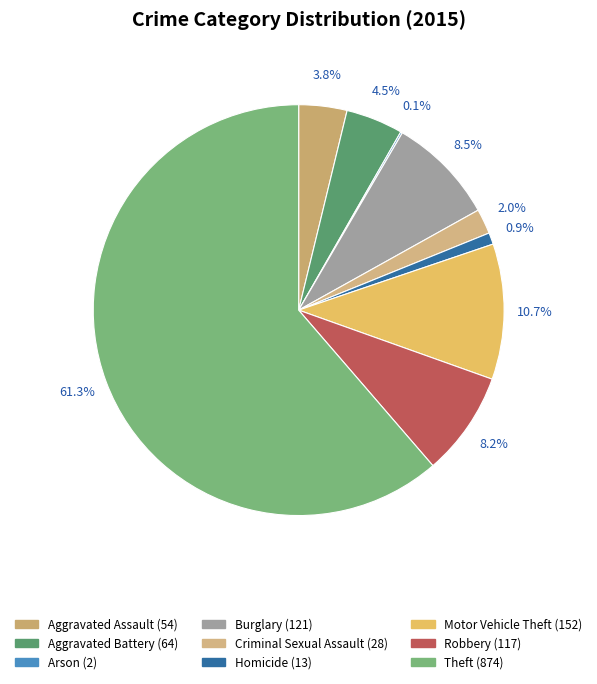

What is the smallest slice in the pie chart?

Arson